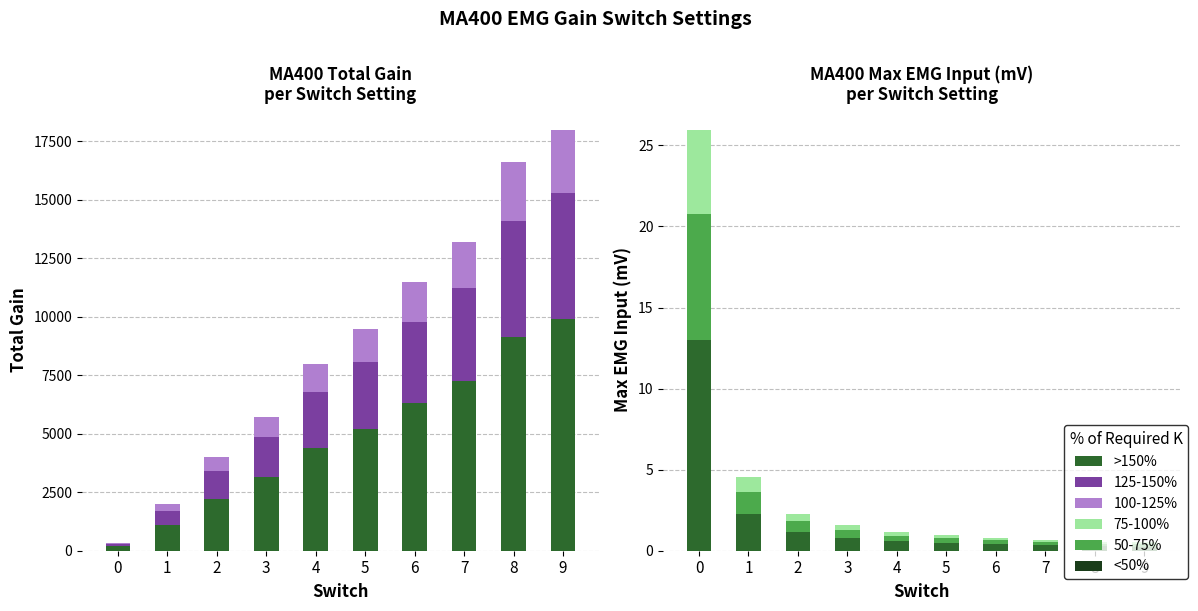

Are the bars horizontal?

No